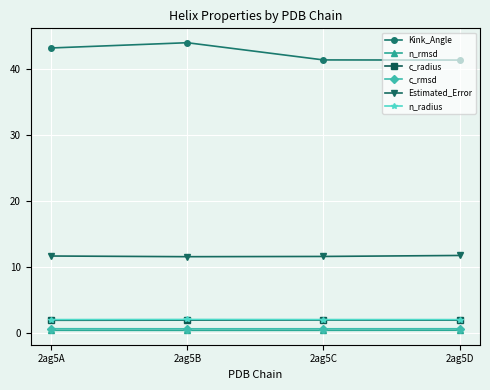

What is the value of the Estimated_Error point at the 1st from the left?

11.7